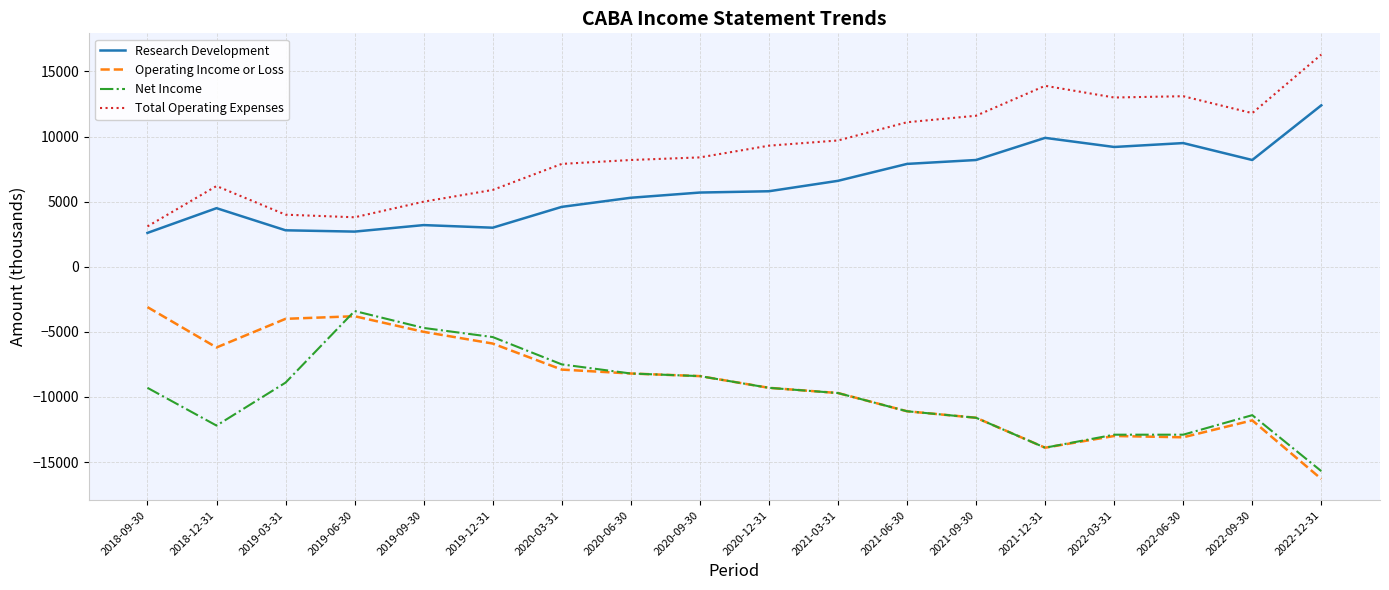

Which label corresponds to the smallest value in the chart?

2022-12-31